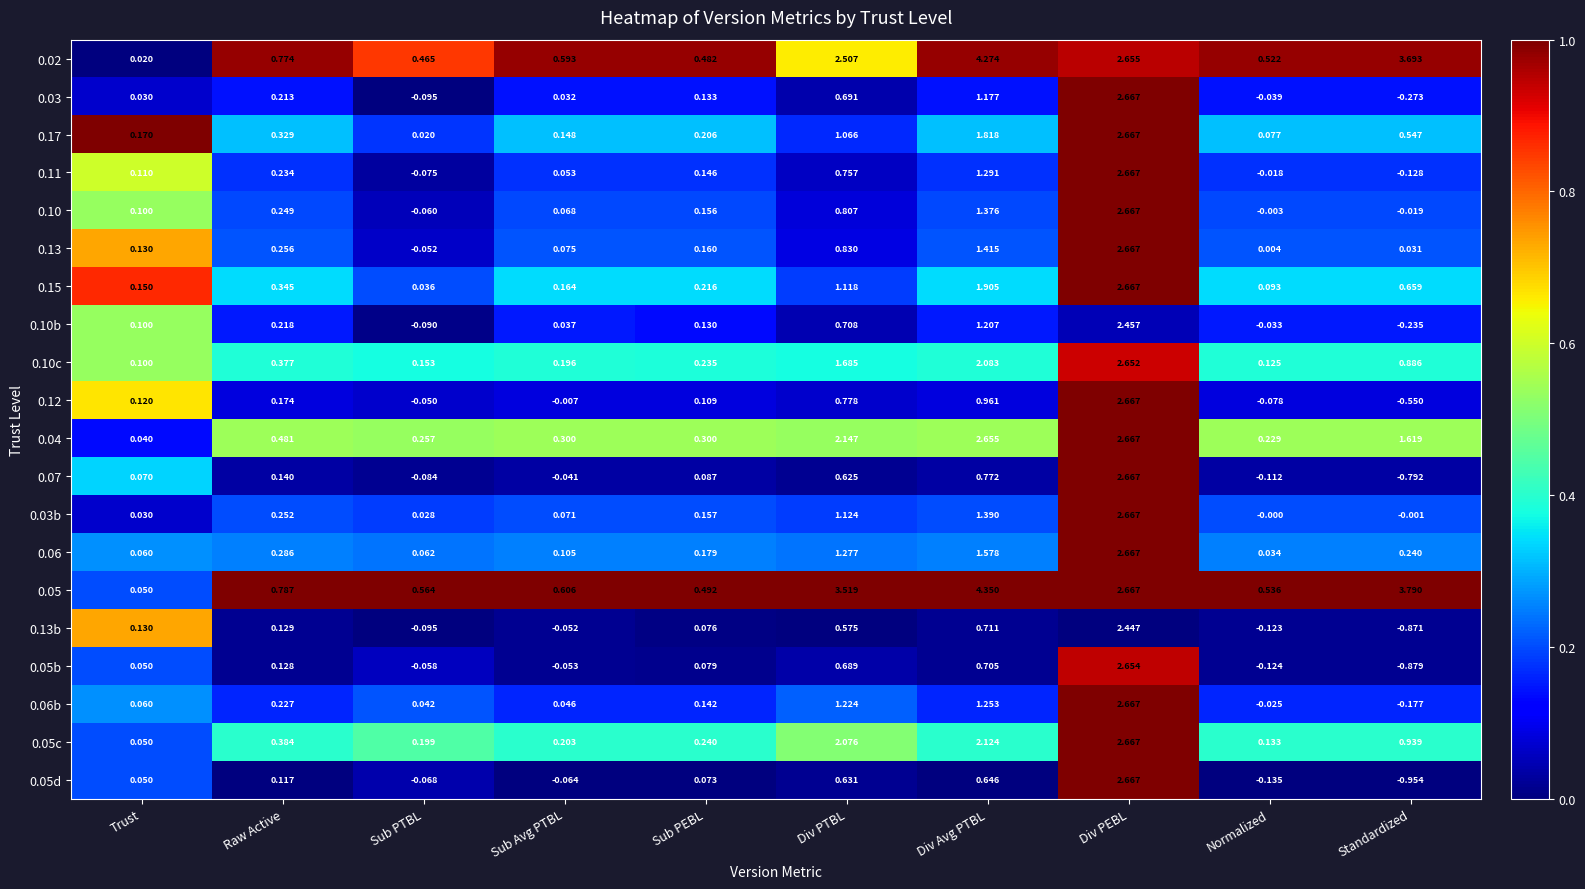

Which category has the lowest value in the 0.06 series?

Normalized